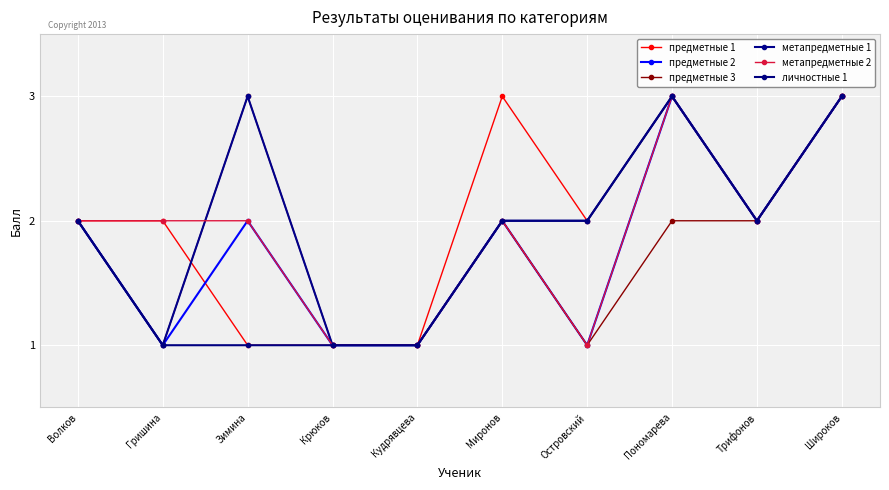

Reading left to right, list all the values displayed in this chart.

предметные 1: Волков=2	Гришина=2	Зимина=1	Крюков=1	Кудрявцева=1	Миронов=3	Островский=2	Пономарева=3	Трифонов=2	Широков=3
предметные 2: Волков=2	Гришина=1	Зимина=2	Крюков=1	Кудрявцева=1	Миронов=2	Островский=1	Пономарева=3	Трифонов=2	Широков=3
предметные 3: Волков=2	Гришина=1	Зимина=3	Крюков=1	Кудрявцева=1	Миронов=2	Островский=1	Пономарева=2	Трифонов=2	Широков=3
метапредметные 1: Волков=2	Гришина=1	Зимина=3	Крюков=1	Кудрявцева=1	Миронов=2	Островский=2	Пономарева=3	Трифонов=2	Широков=3
метапредметные 2: Волков=2	Гришина=2	Зимина=2	Крюков=1	Кудрявцева=1	Миронов=2	Островский=1	Пономарева=3	Трифонов=2	Широков=3
личностные 1: Волков=2	Гришина=1	Зимина=1	Крюков=1	Кудрявцева=1	Миронов=2	Островский=2	Пономарева=3	Трифонов=2	Широков=3